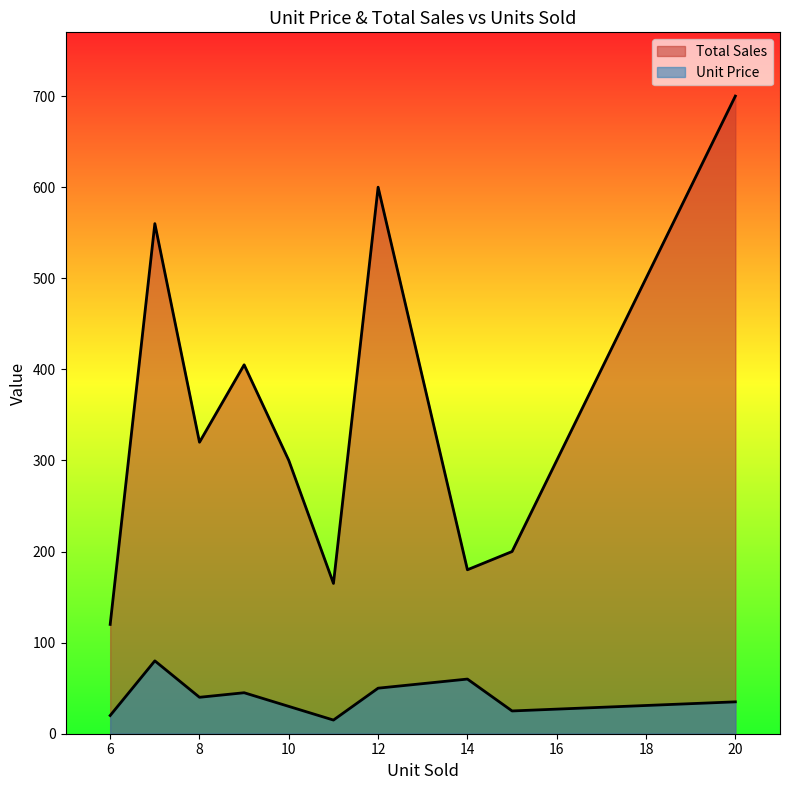

True or false: Total Sales and Unit Price cross at least once.

False